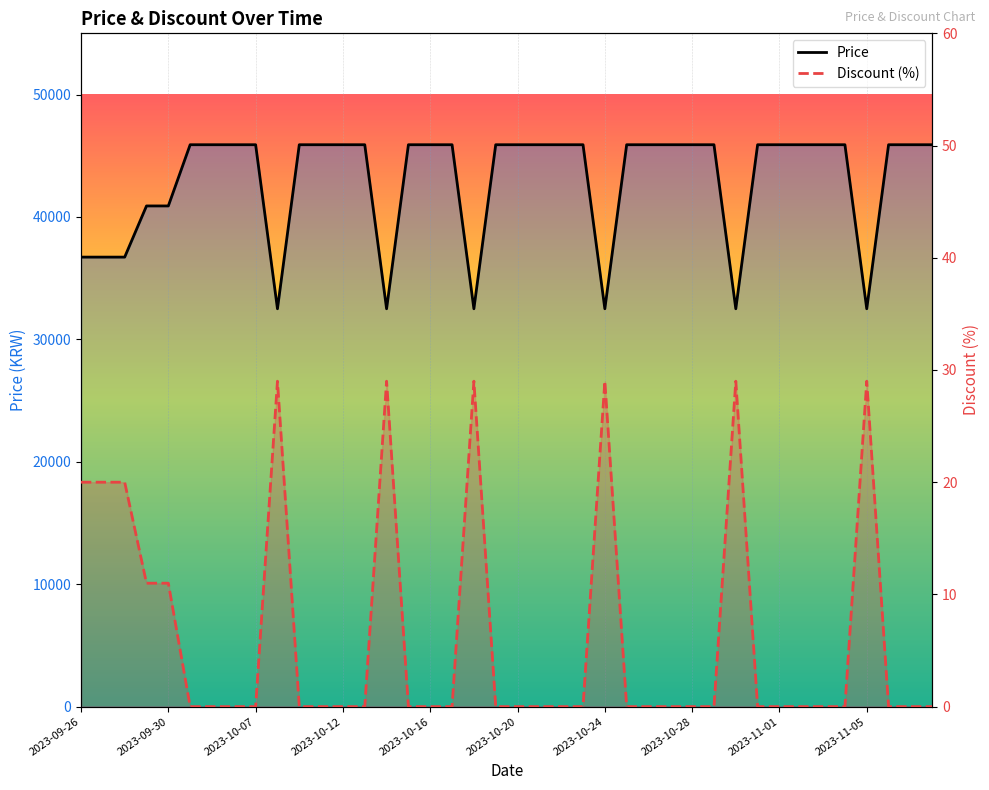

What is the spread (max minus min) of values at 30?

32471